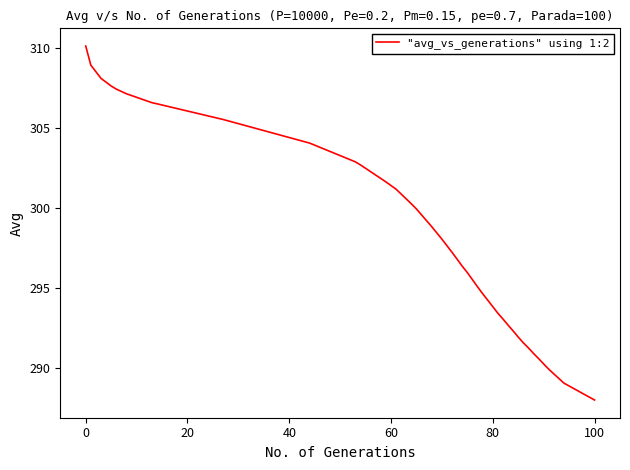

What is the smallest value displayed?

288.0